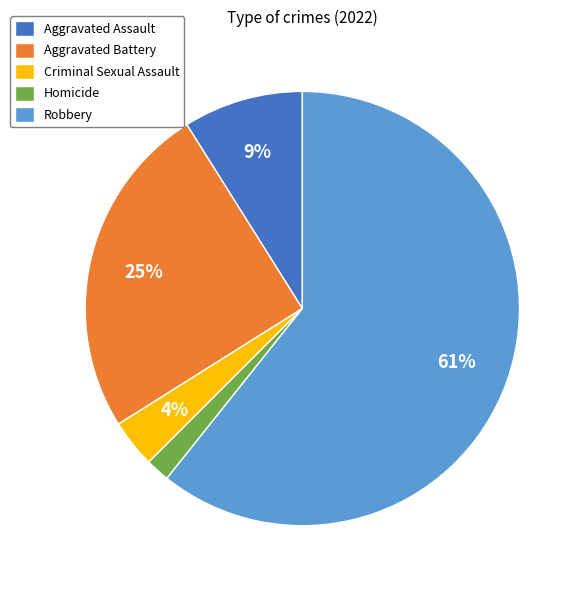

Rank the categories by value from highest to lowest.

Robbery, Aggravated Battery, Aggravated Assault, Criminal Sexual Assault, Homicide